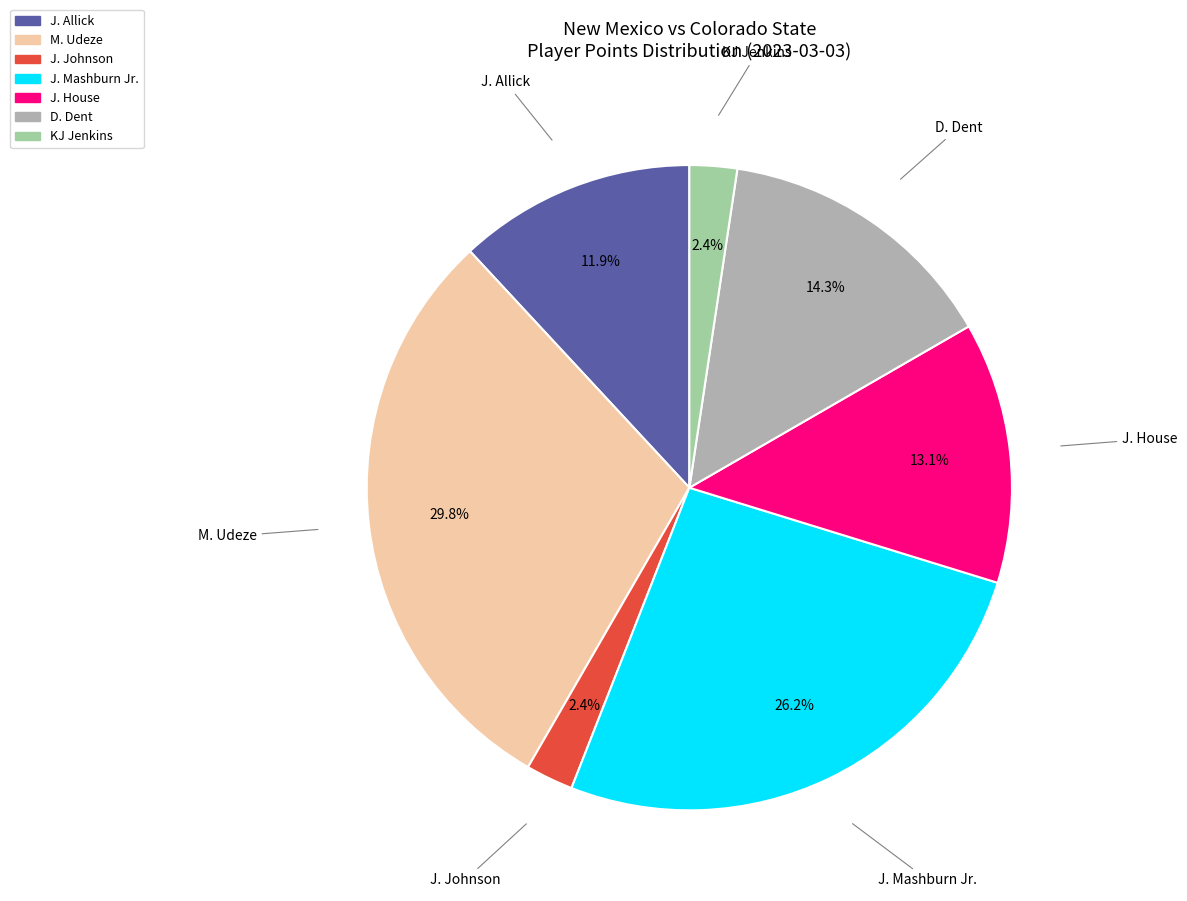

Is there any slice that represents more than half of the pie?

No